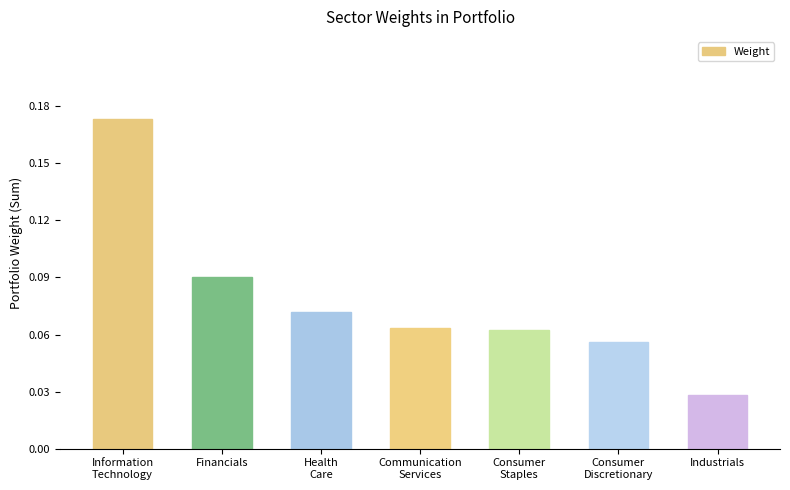

At which label is the value closest to 0?

Industrials